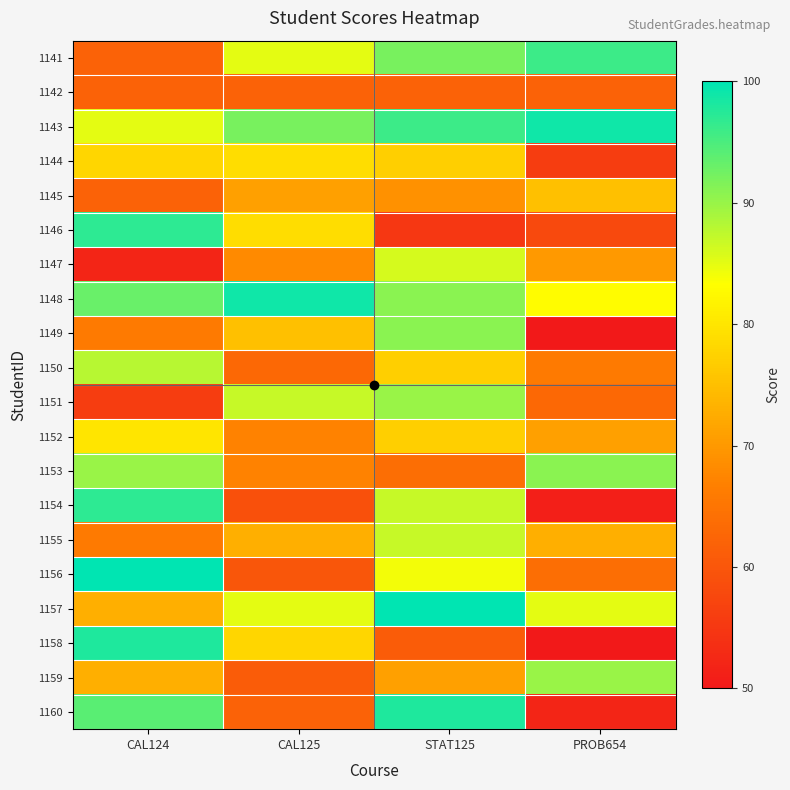

Which has a higher value, PROB654 or CAL124?

PROB654